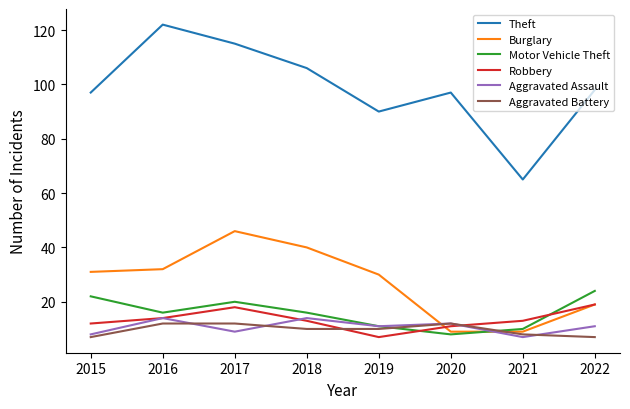

What is the difference between the Aggravated Assault values at 2022 and 2015?

3